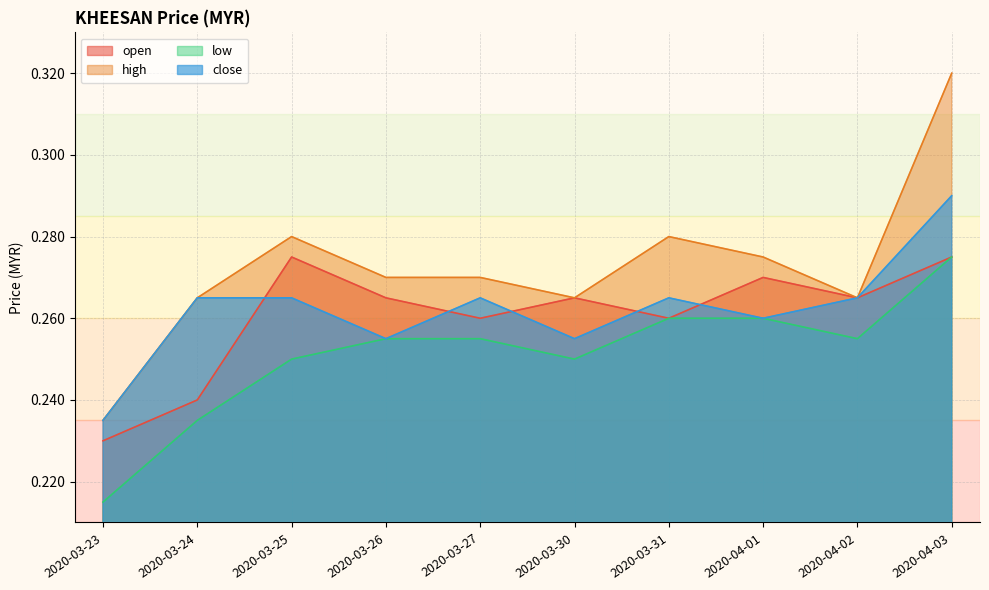

Reading left to right, list all the values displayed in this chart.

open: 0.2	0.2	0.3	0.3	0.3	0.3	0.3	0.3	0.3	0.3
high: 0.2	0.3	0.3	0.3	0.3	0.3	0.3	0.3	0.3	0.3
low: 0.2	0.2	0.2	0.3	0.3	0.2	0.3	0.3	0.3	0.3
close: 0.2	0.3	0.3	0.3	0.3	0.3	0.3	0.3	0.3	0.3